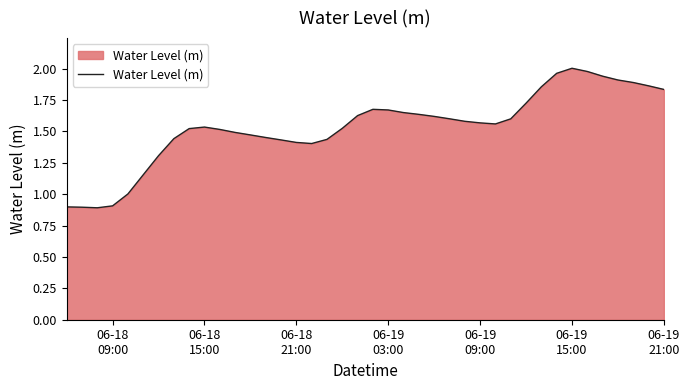

Does the chart have visible grid lines?

No